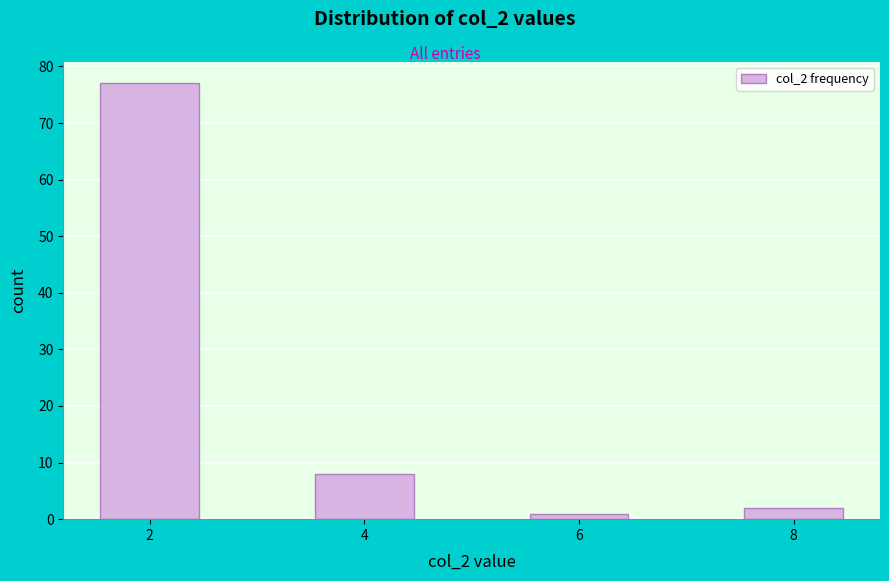

Reading left to right, list all the values displayed in this chart.

2=77	4=8	6=1	8=2